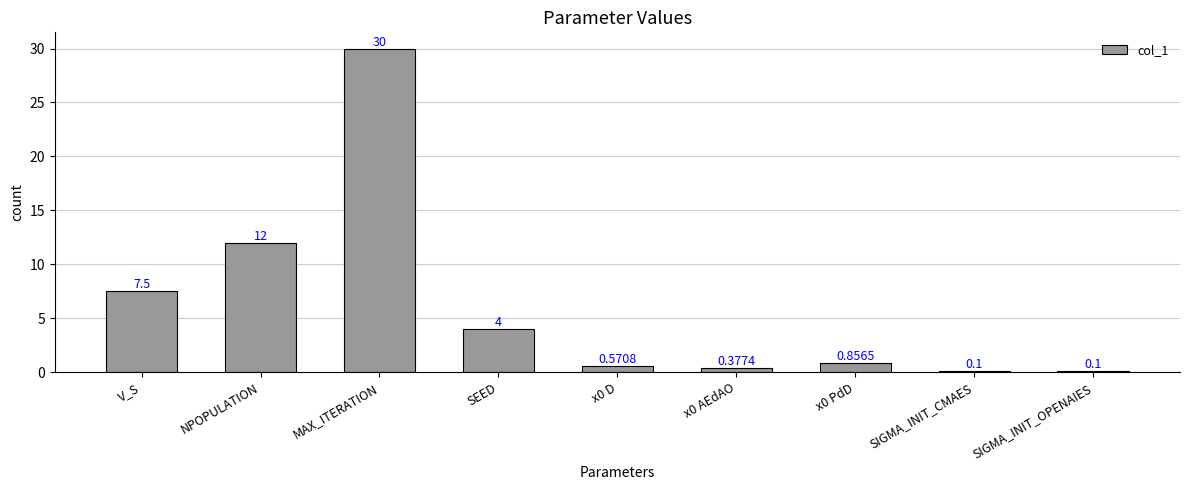

What is the label of the 8th bar from the left?

SIGMA_INIT_CMAES